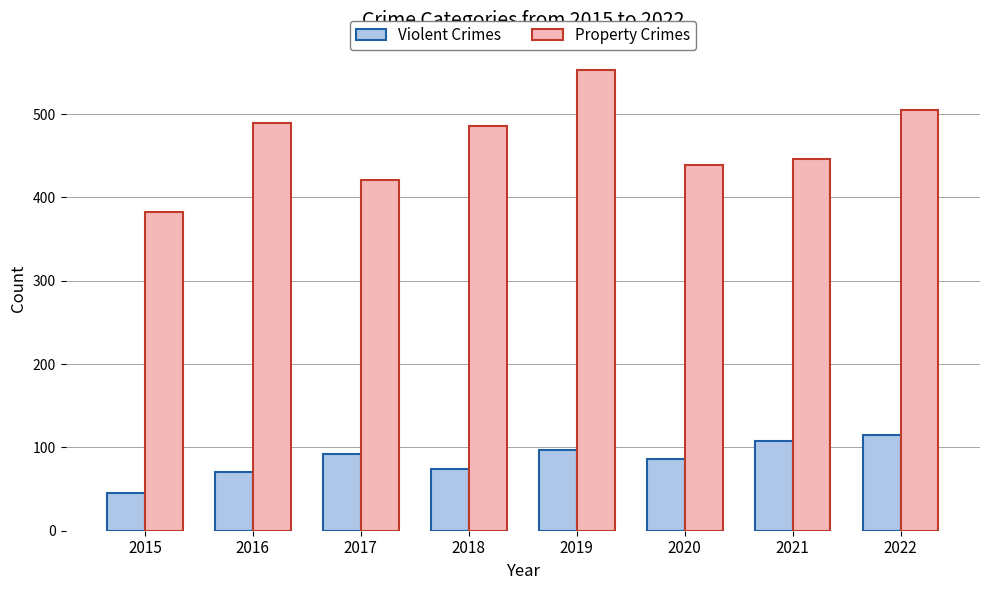

The value of Property Crimes at 2018 is 486. True or false?

True